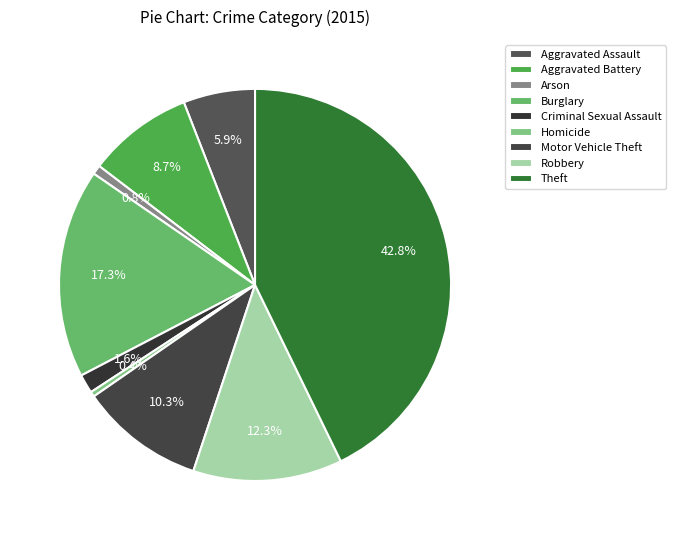

To the nearest percent, what is the difference between the Arson and Theft slice percentages?

42%